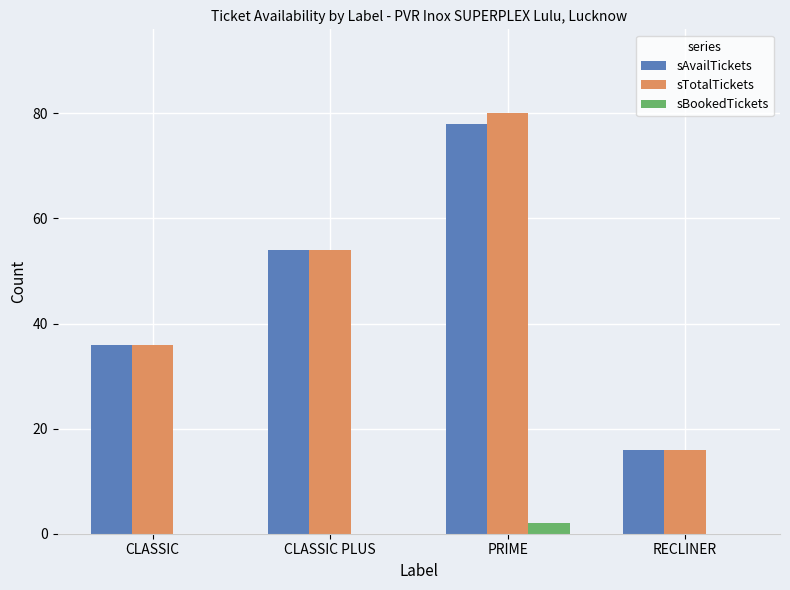

Which category has the highest value across all series?

PRIME